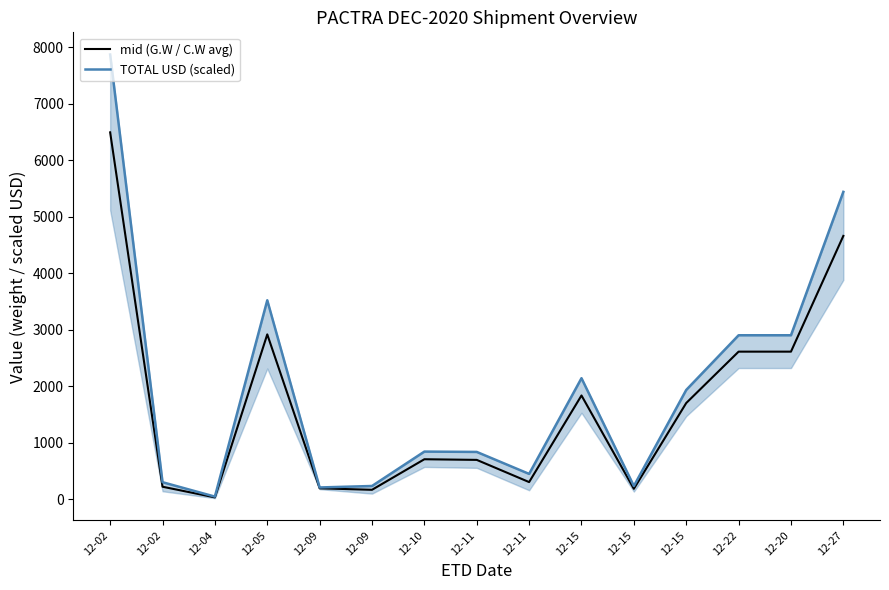

True or false: mid (G.W / C.W avg) has more than 1 interior local peaks.

True